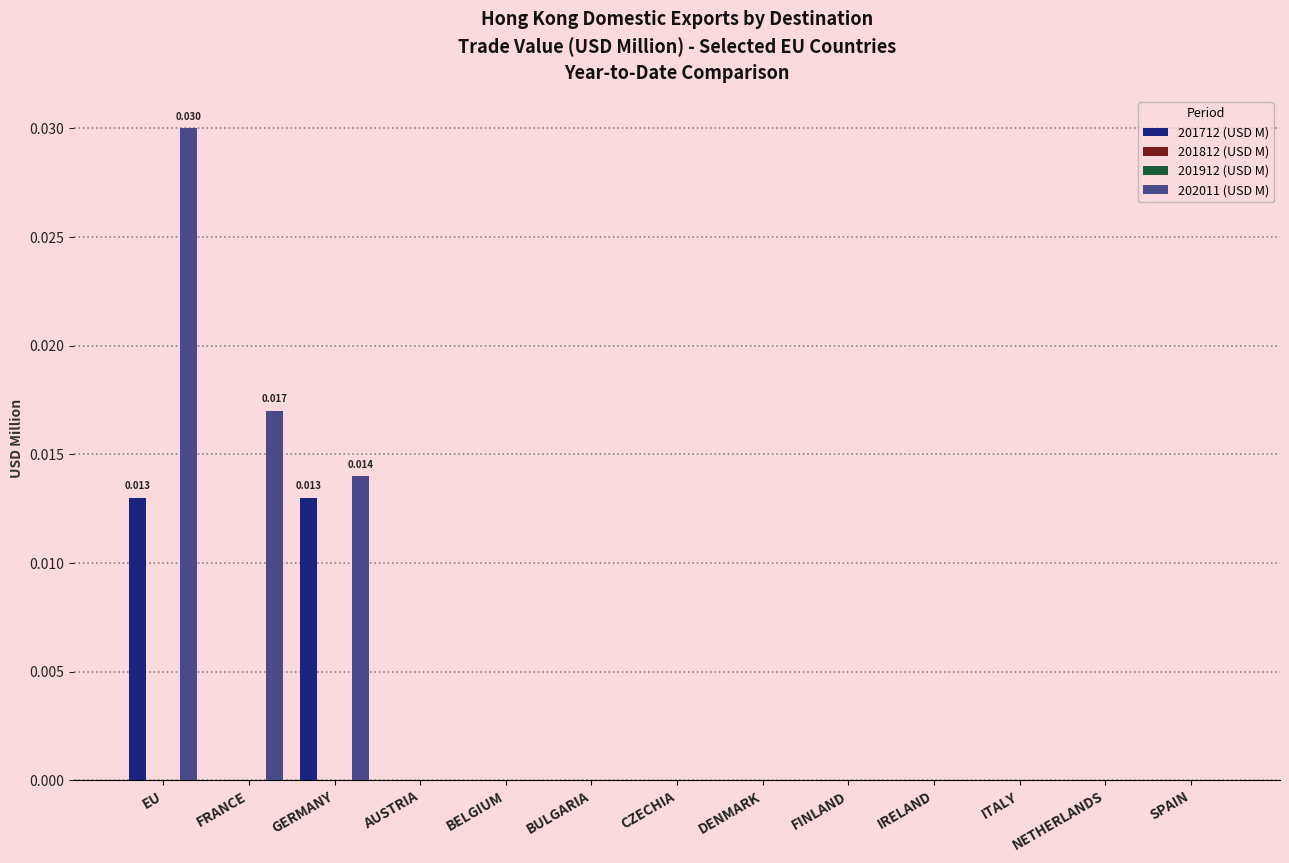

How many groups of bars are there?

13